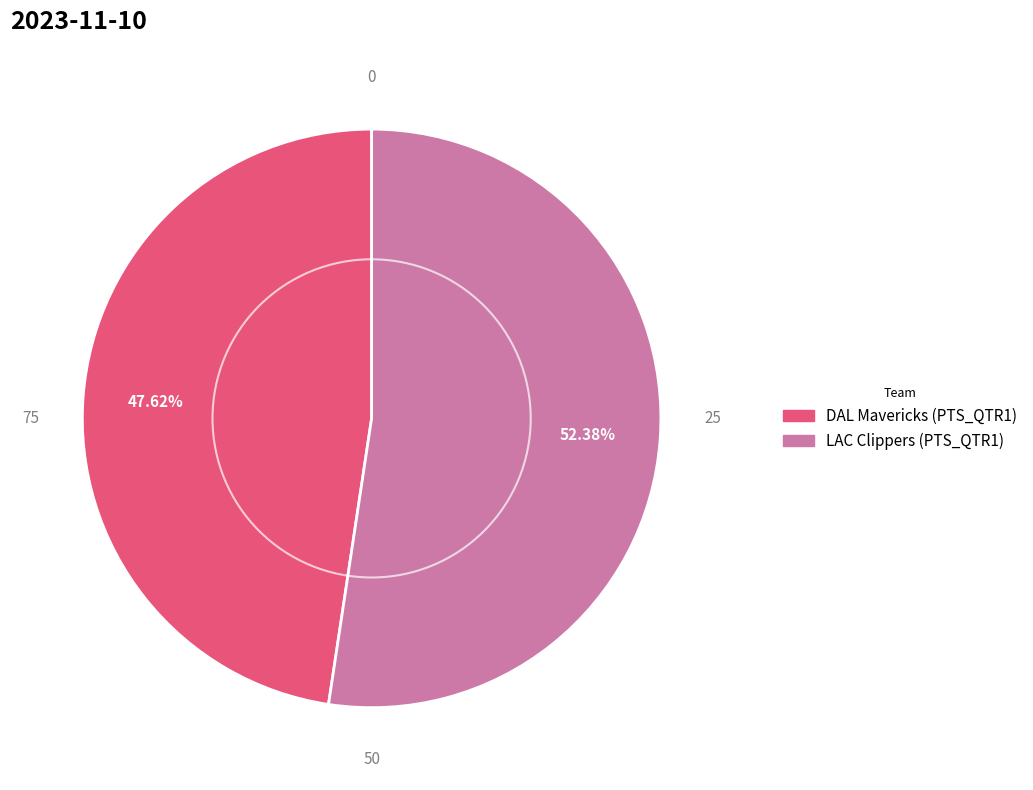

What percentage is the DAL Mavericks slice, to the nearest percent?

48%